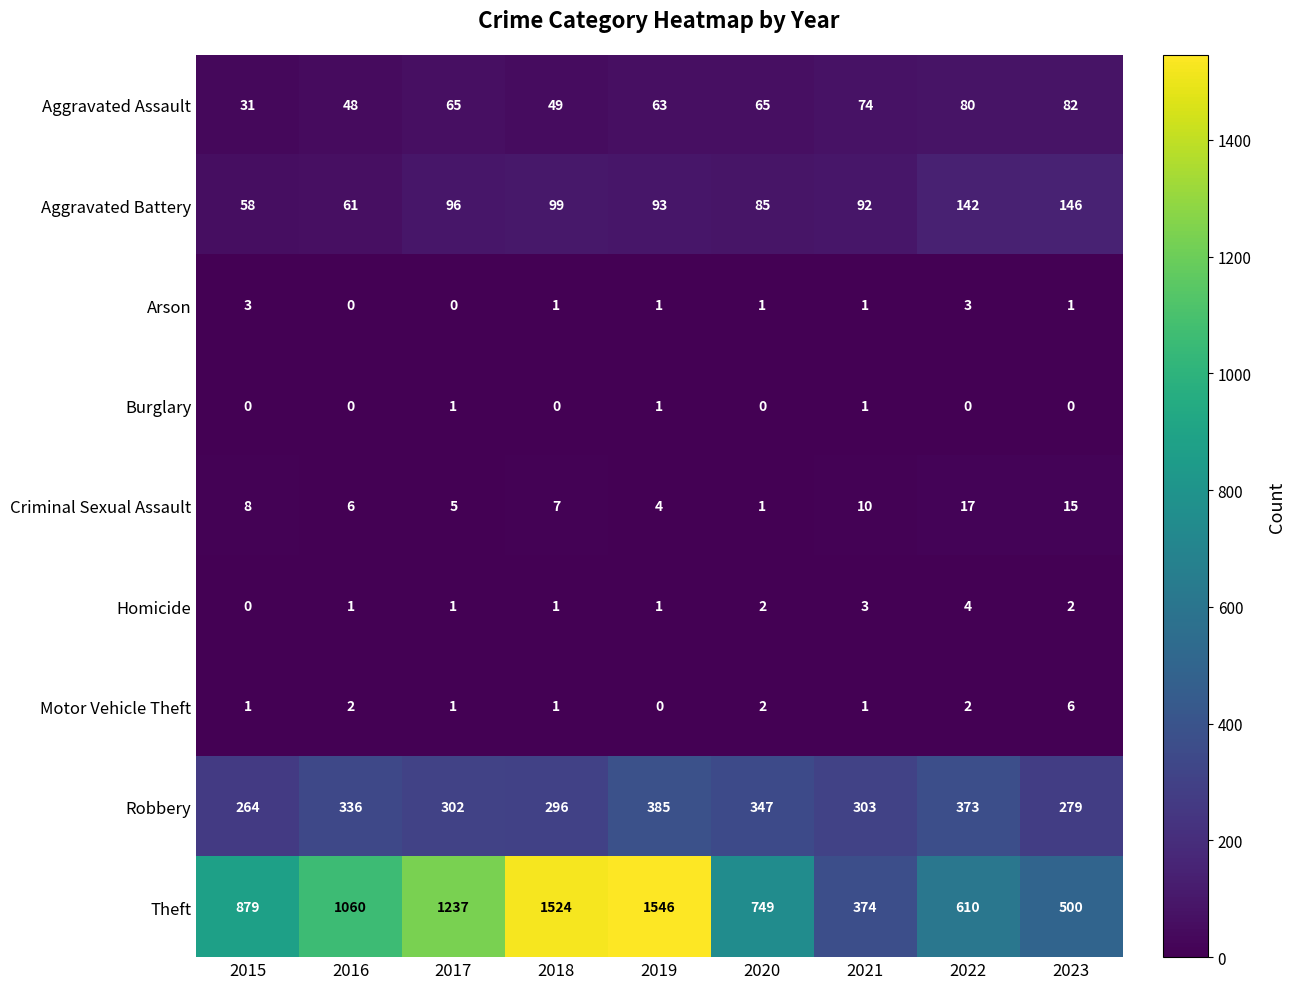

Which series has the largest total across all categories?

Theft